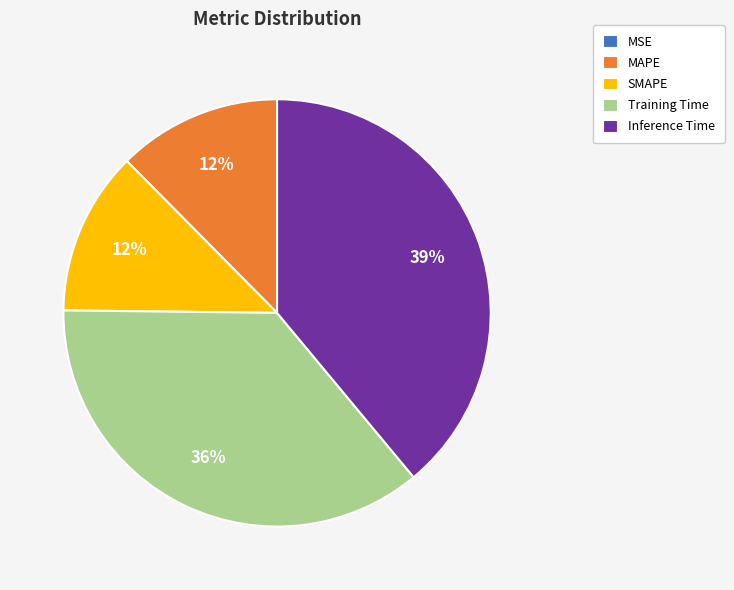

Between Inference Time and SMAPE, which is larger?

Inference Time